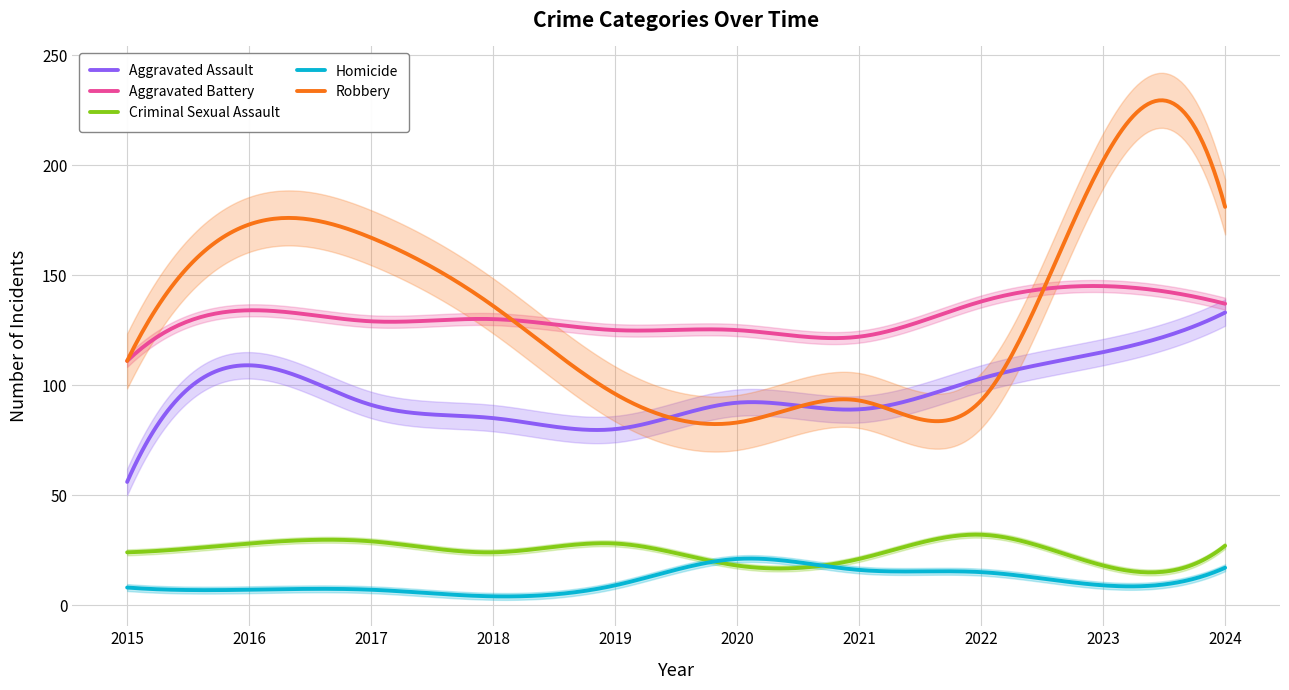

Rank the series at 2020 from lowest to highest value.

Criminal Sexual Assault, Homicide, Robbery, Aggravated Assault, Aggravated Battery